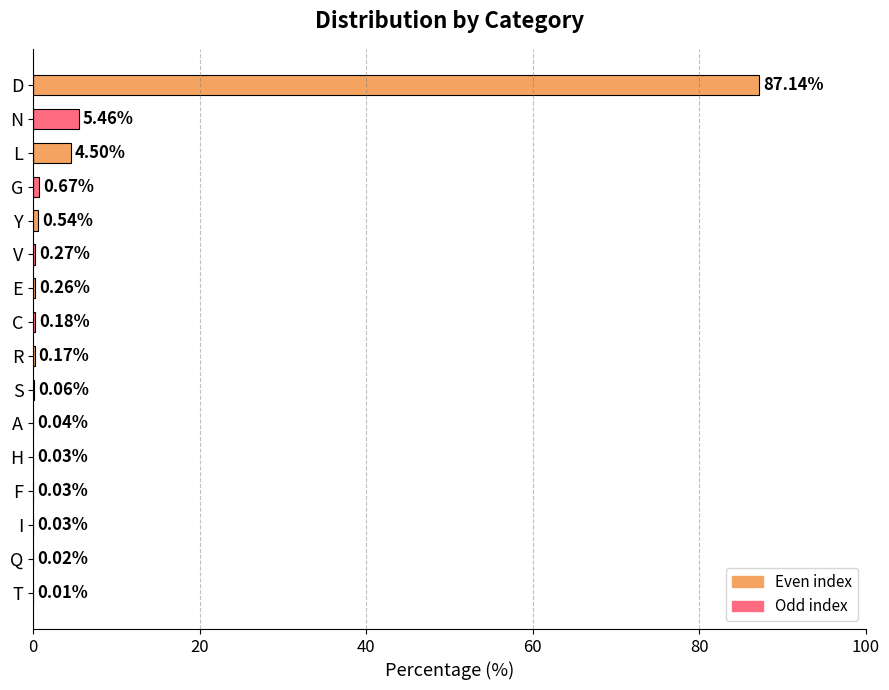

Are the bars grouped side by side (vs. stacked)?

No